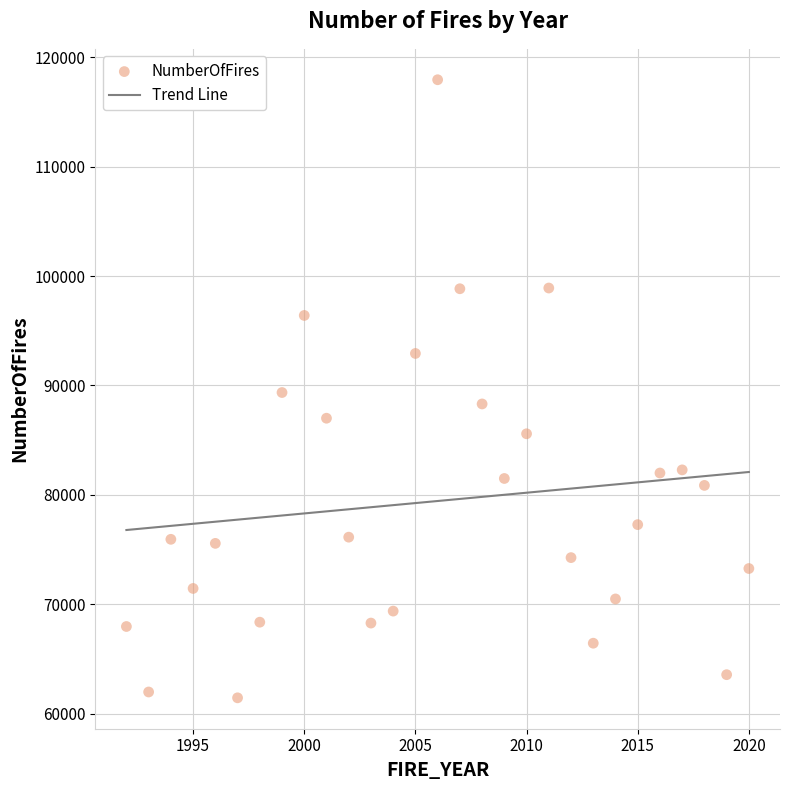

What is the range of Y values (max minus min)?

56501